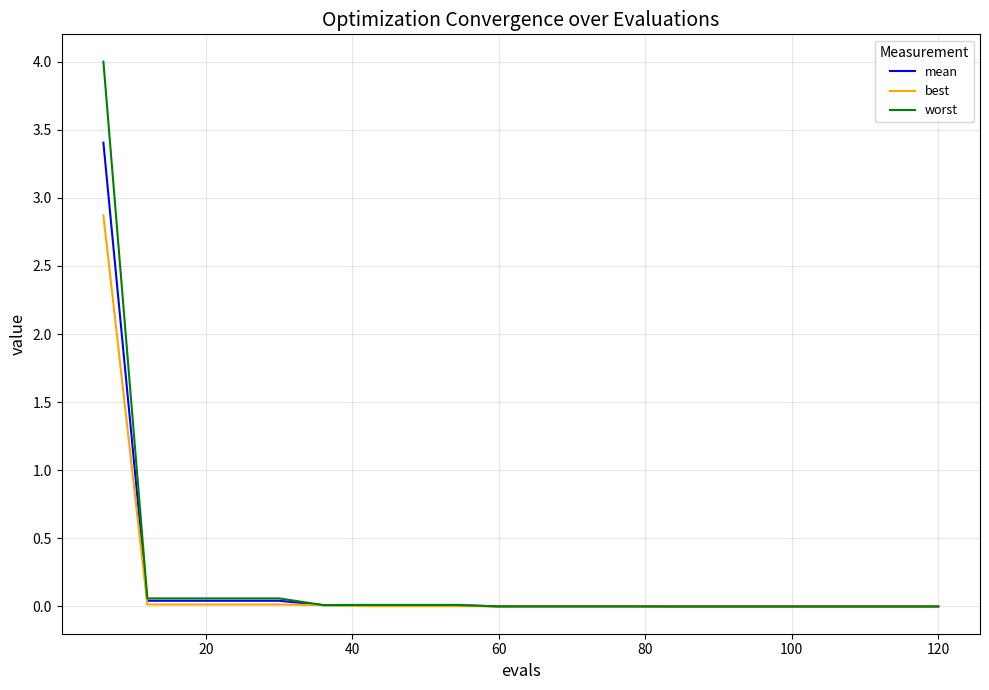

What is the average value of the worst series?

0.2